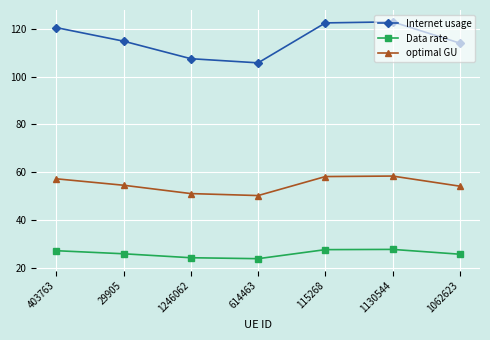

True or false: optimal GU and Internet usage intersect in this chart.

False